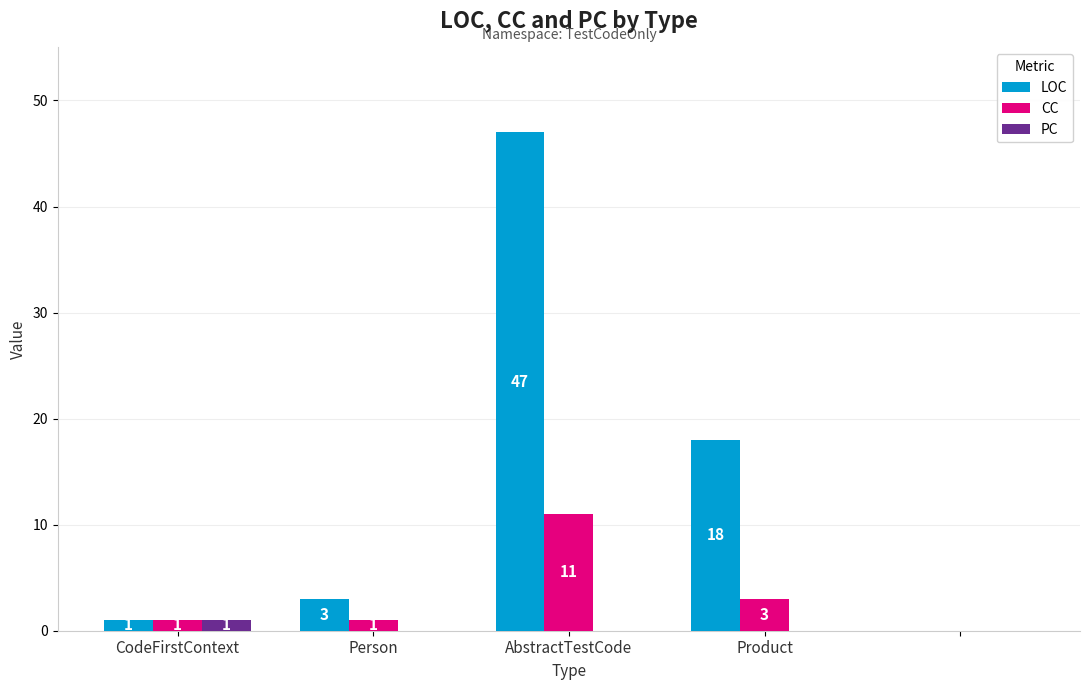

What is the sum of all LOC values?

69